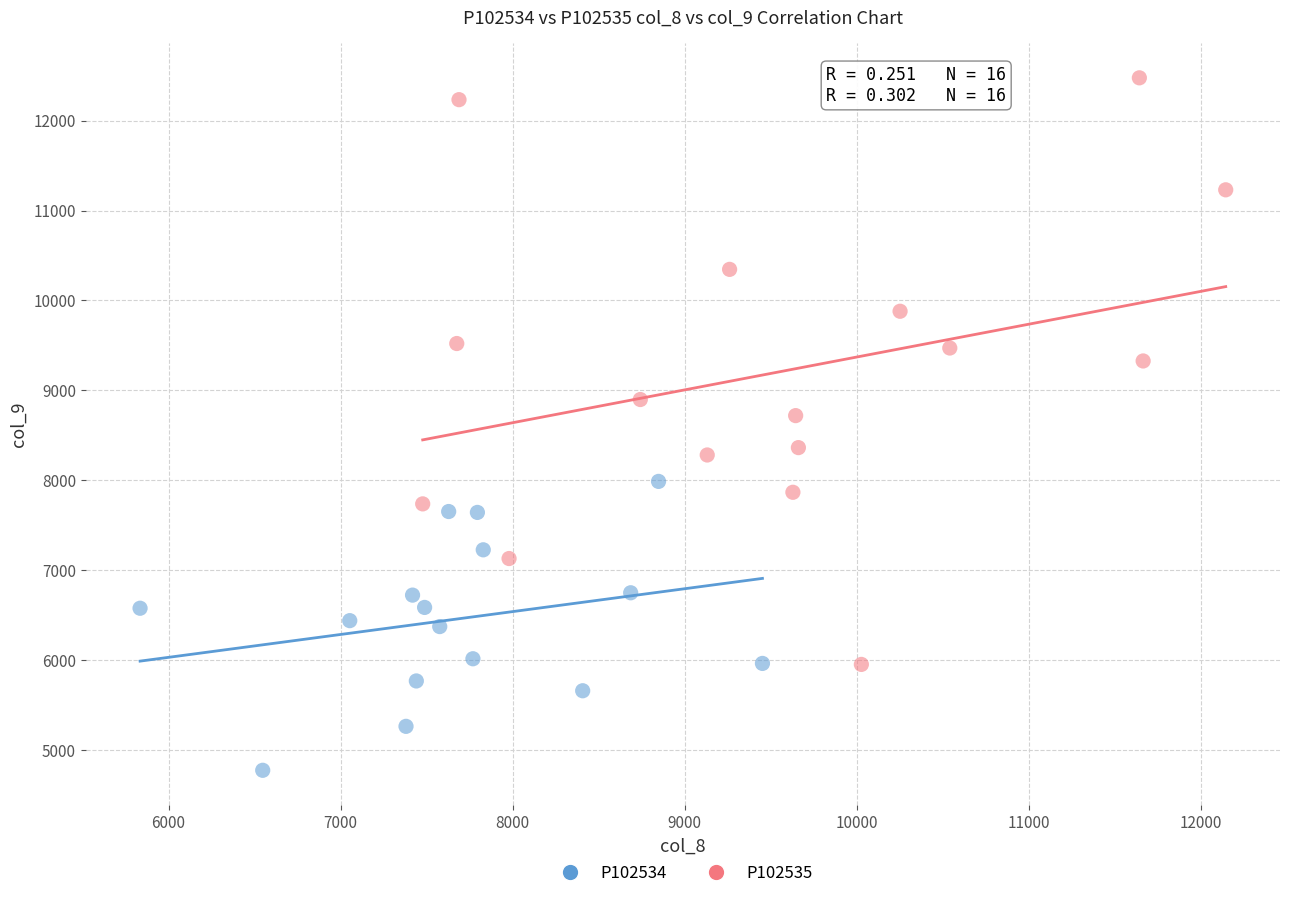

Which series contains the lowest Y value?

P102534